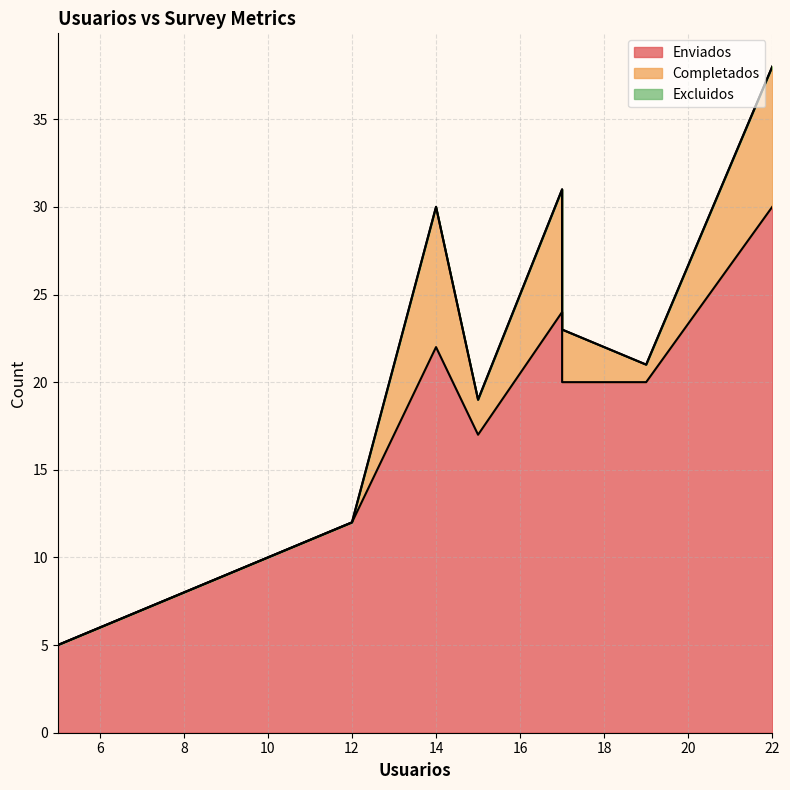

How many data points in Completados are above 3?

3